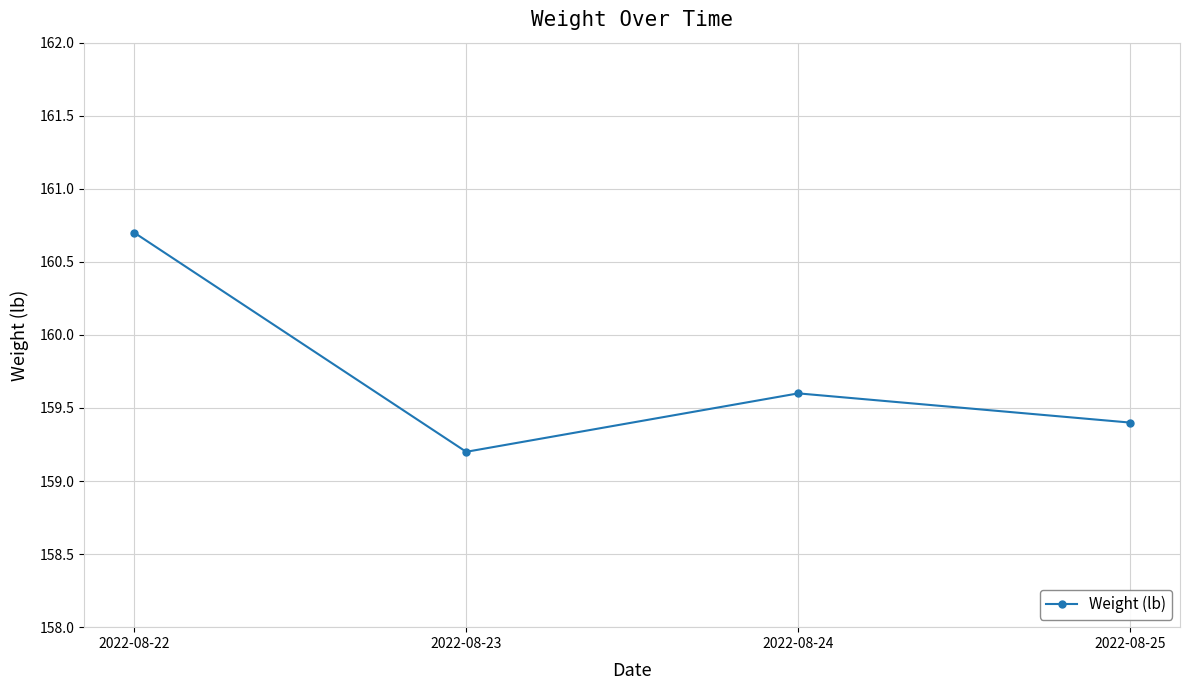

Which category has the lowest value across all series?

2022-08-23